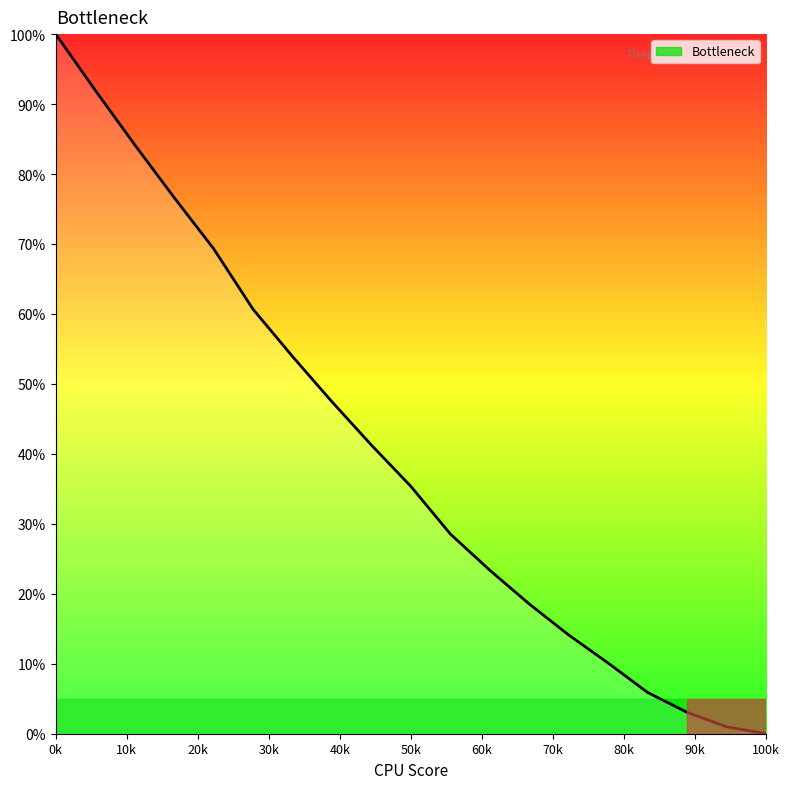

What is the greatest value displayed?

100.0